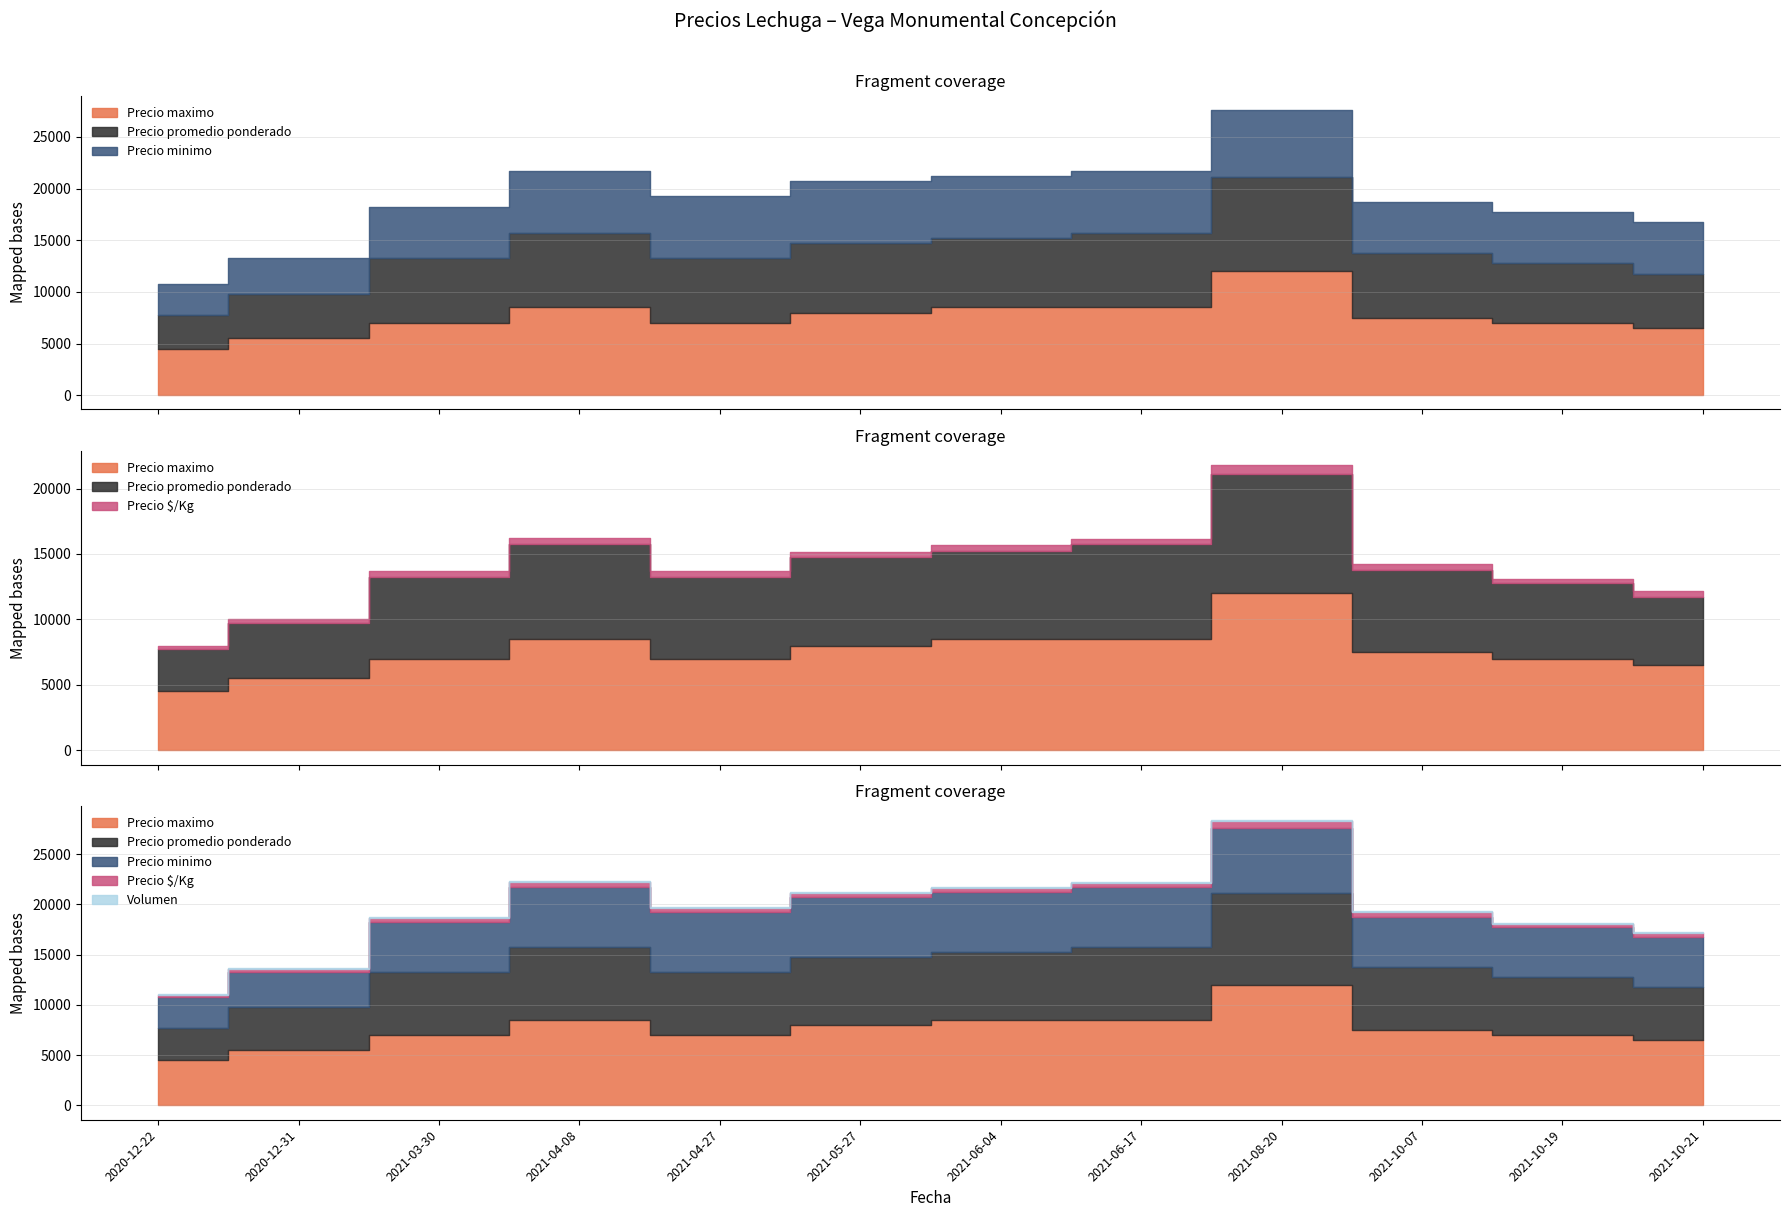

What is the spread (max minus min) of values at 2021-08-20?

11900